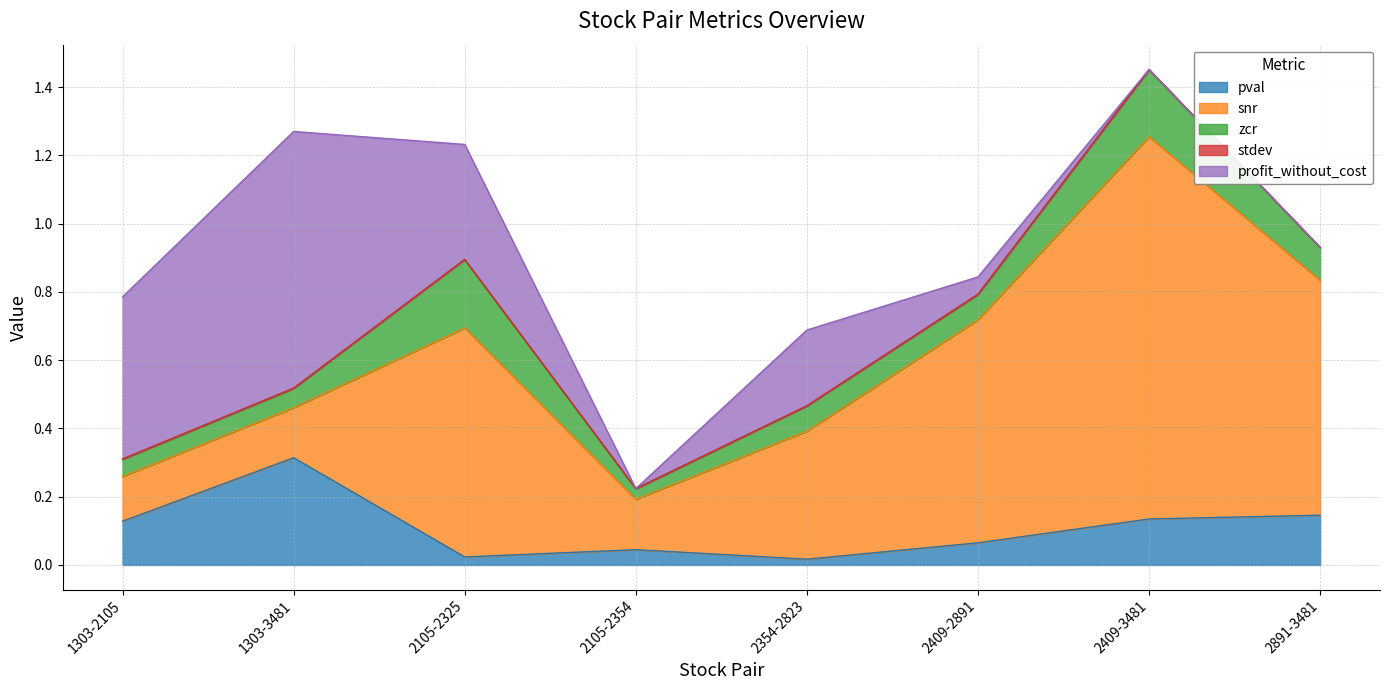

After their last crossing, which series has the higher values: snr or profit_without_cost?

snr